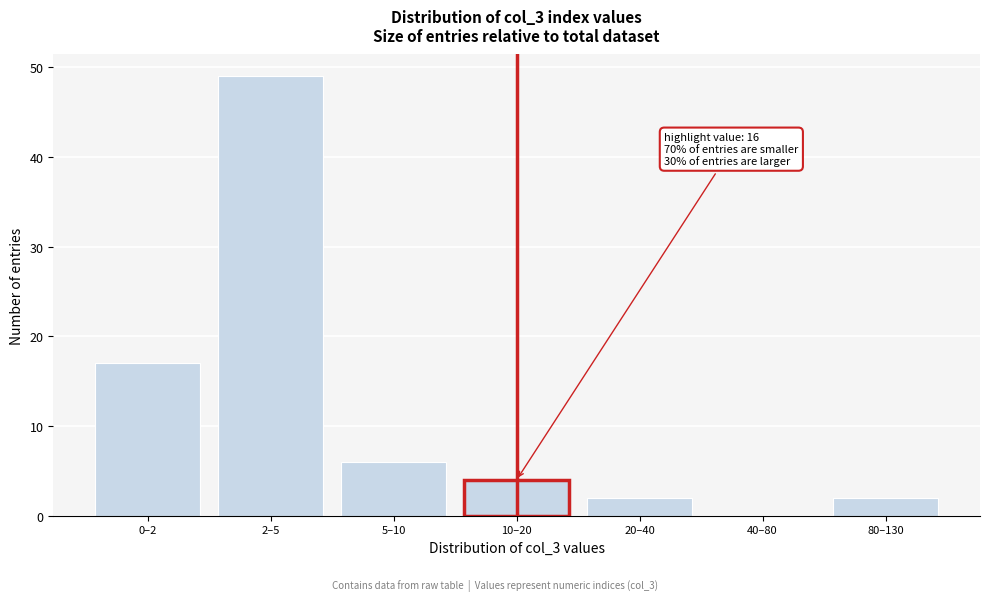

Reading left to right, extract all data points from this chart.

0–2=17	2–5=49	5–10=6	10–20=4	20–40=2	40–80=0	80–130=2